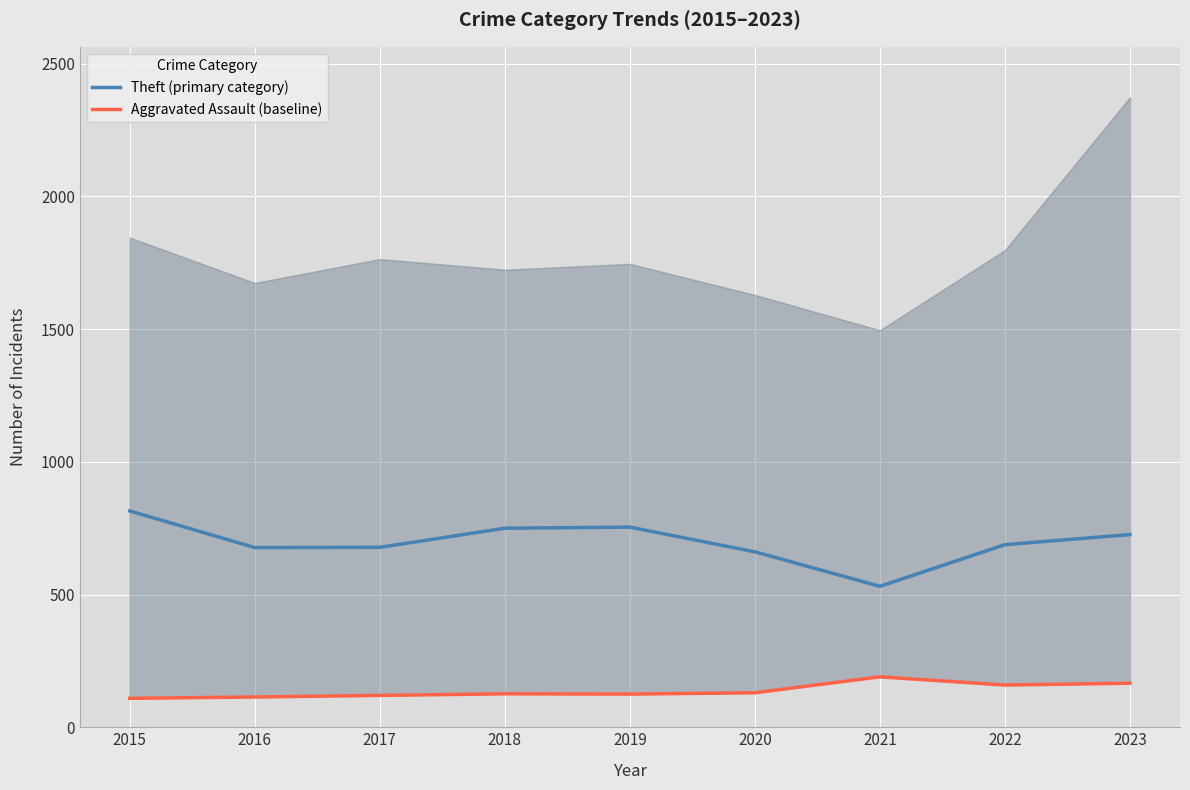

True or false: Aggravated Assault (baseline) has a value of 48 at 2015.

False